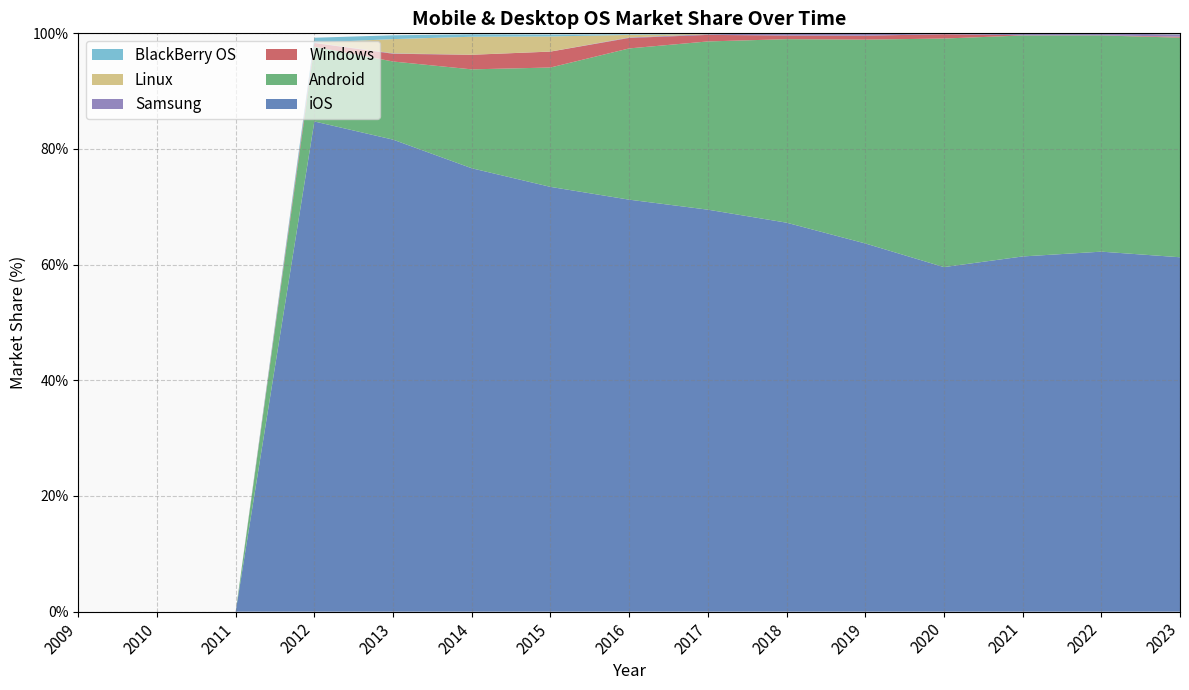

Reading left to right, list all the values displayed in this chart.

iOS: 0.0	0.0	0.0	84.8	81.6	76.7	73.5	71.2	69.5	67.3	63.7	59.6	61.4	62.2	61.3
Android: 0.0	0.0	0.0	12.9	13.5	17.1	20.6	26.1	29.1	31.7	35.2	39.5	38.2	37.4	38.0
Windows: 0.0	0.0	0.0	0.6	1.3	2.5	2.8	1.8	1.1	0.6	0.7	0.7	0.0	0.0	0.2
Samsung: 0.0	0.0	0.0	0.1	0.1	0.0	0.0	0.1	0.1	0.3	0.4	0.1	0.3	0.3	0.4
Linux: 0.0	0.0	0.0	0.0	2.5	3.1	2.6	0.5	0.1	0.0	0.0	0.0	0.0	0.0	0.0
BlackBerry OS: 0.0	0.0	0.0	0.8	0.7	0.4	0.3	0.1	0.1	0.0	0.0	0.0	0.0	0.0	0.1